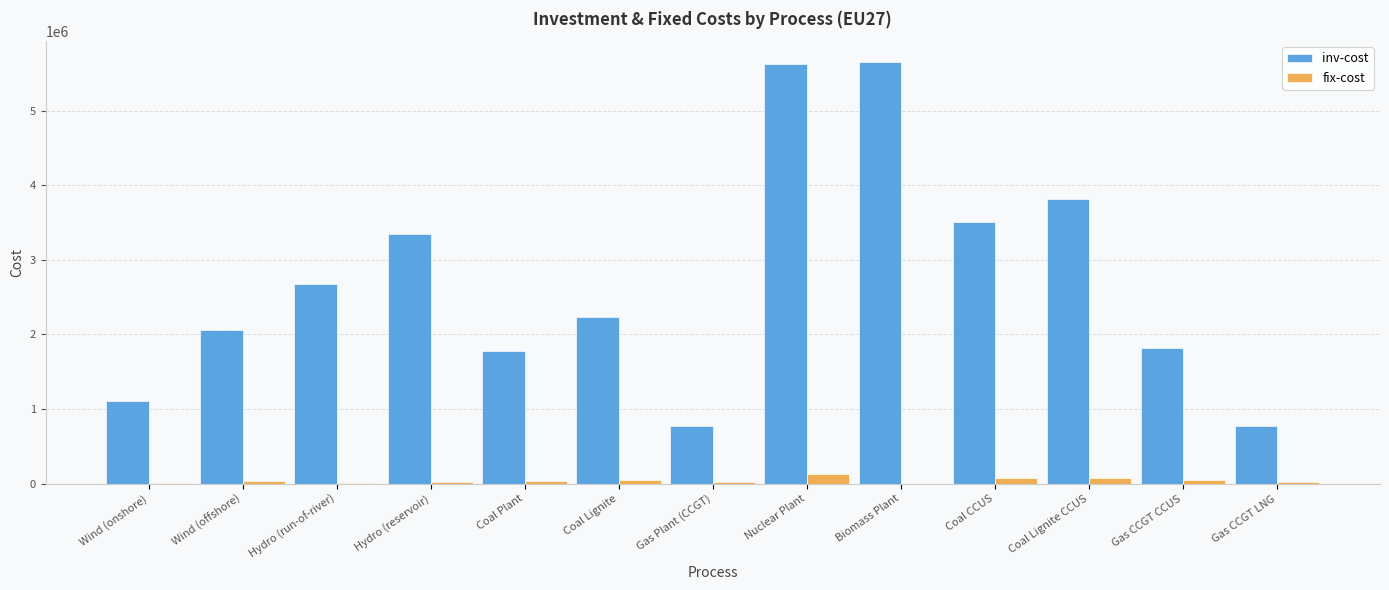

How many distinct data groups are displayed?

2